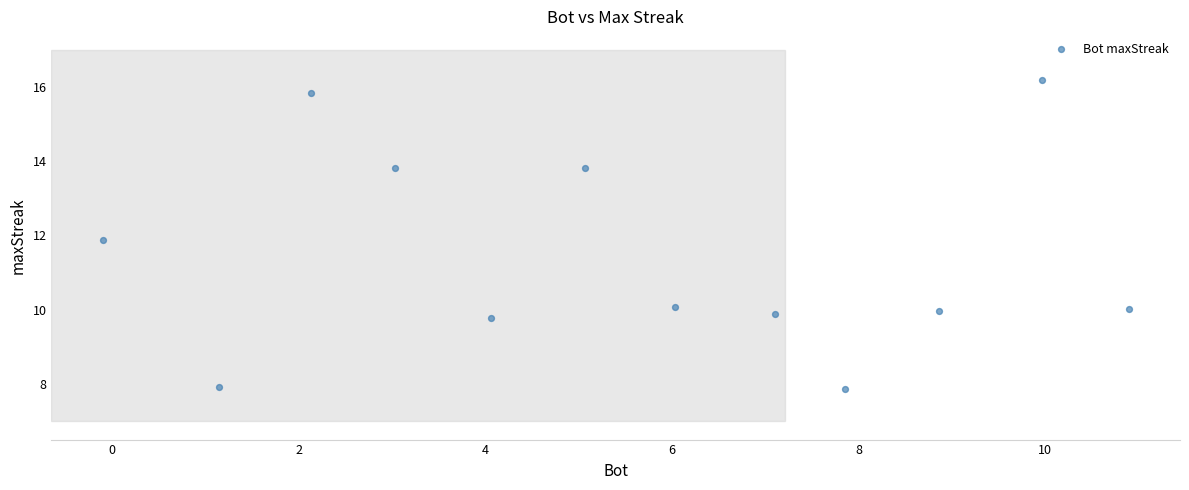

What is the average X value?

5.5